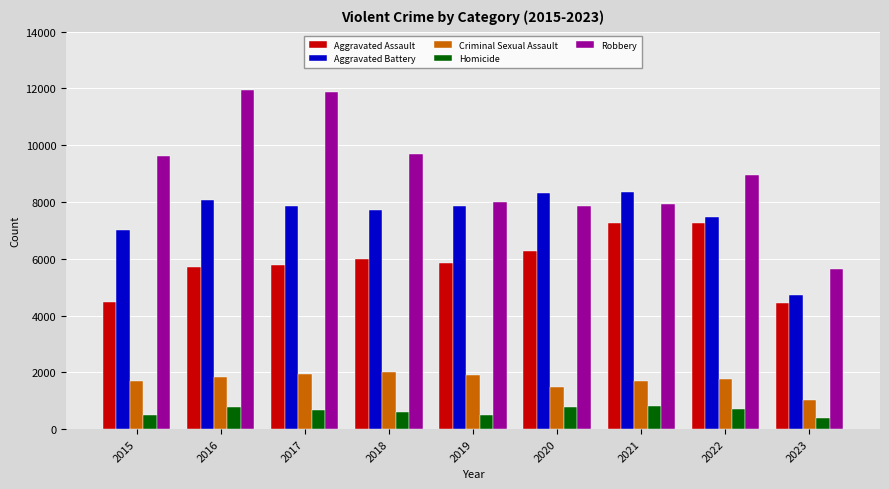

How many bars are there in each group?

5